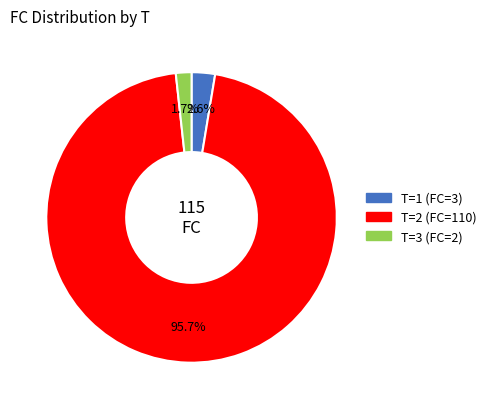

Is there any slice that represents more than half of the pie?

Yes